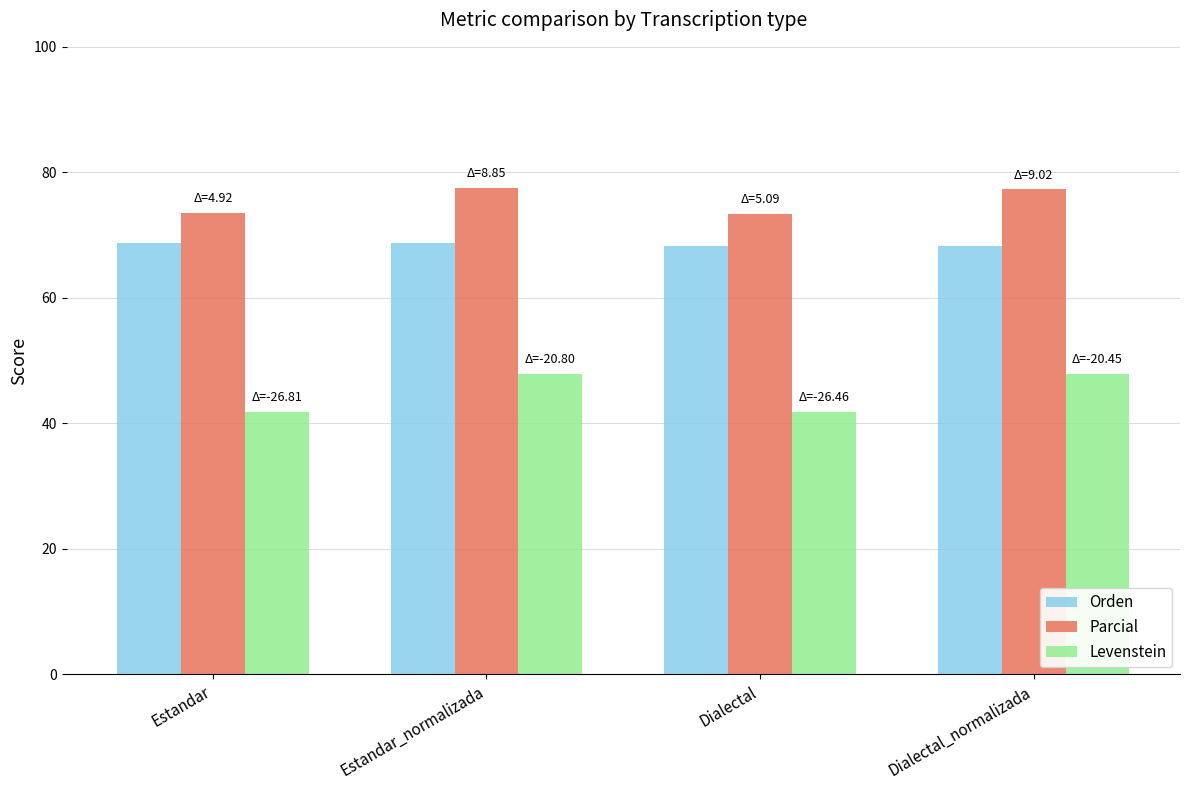

What is the maximum value for Parcial?

77.5